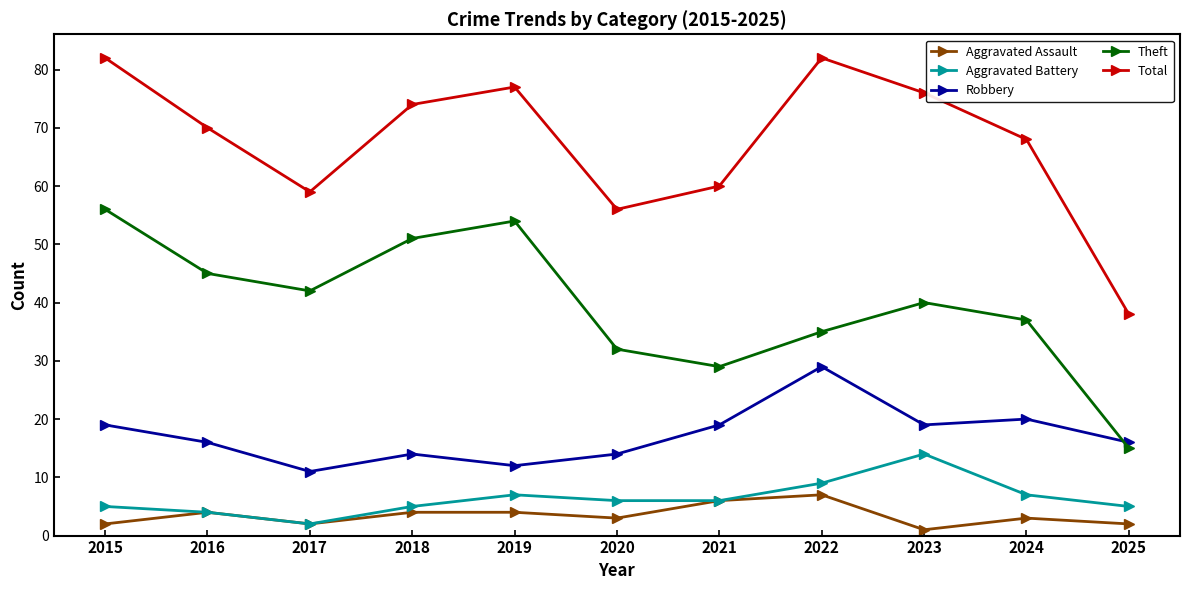

The value of Theft at 2019 is 37. True or false?

False